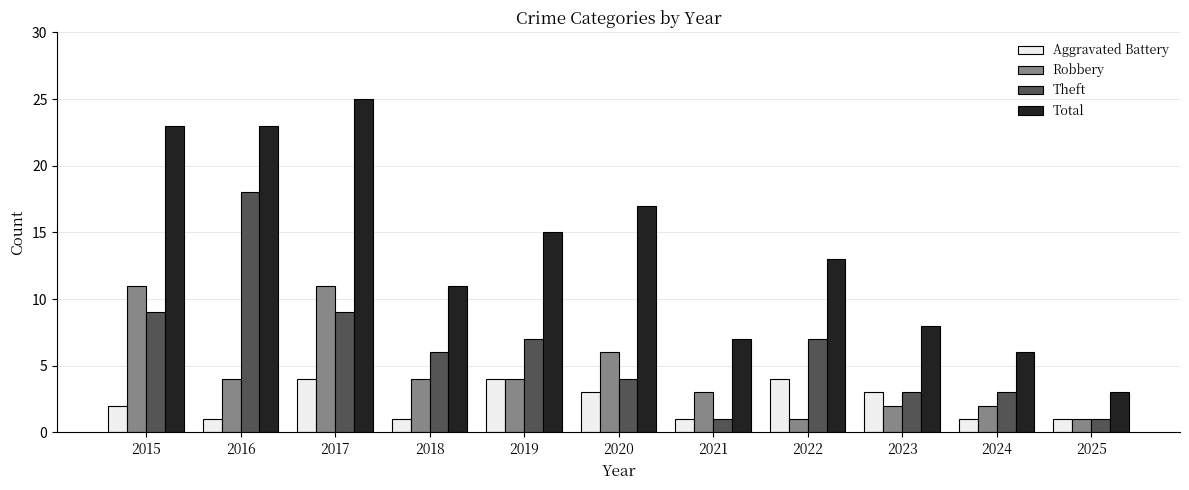

Reading left to right, list all the values displayed in this chart.

Aggravated Battery: 2015=2	2016=1	2017=4	2018=1	2019=4	2020=3	2021=1	2022=4	2023=3	2024=1	2025=1
Robbery: 2015=11	2016=4	2017=11	2018=4	2019=4	2020=6	2021=3	2022=1	2023=2	2024=2	2025=1
Theft: 2015=9	2016=18	2017=9	2018=6	2019=7	2020=4	2021=1	2022=7	2023=3	2024=3	2025=1
Total: 2015=23	2016=23	2017=25	2018=11	2019=15	2020=17	2021=7	2022=13	2023=8	2024=6	2025=3